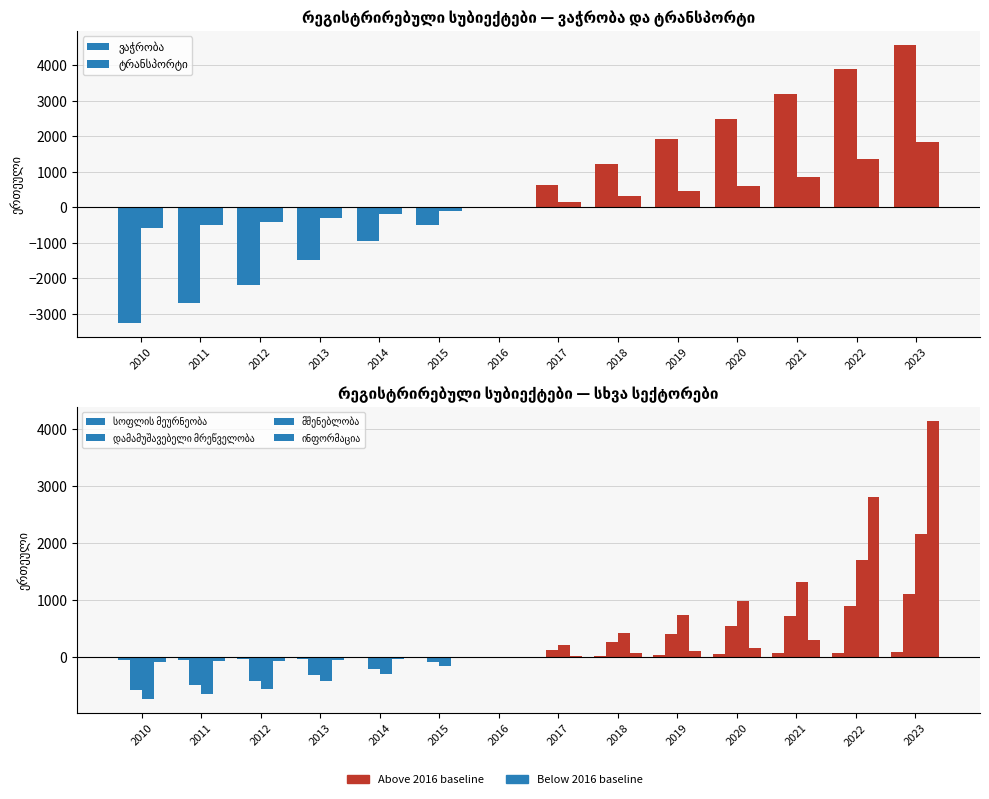

What are all the series names shown in the legend?

ვაჭრობა, ტრანსპორტი, სოფლის მეურნეობა, დამამუშავებელი მრეწველობა, მშენებლობა, ინფორმაცია